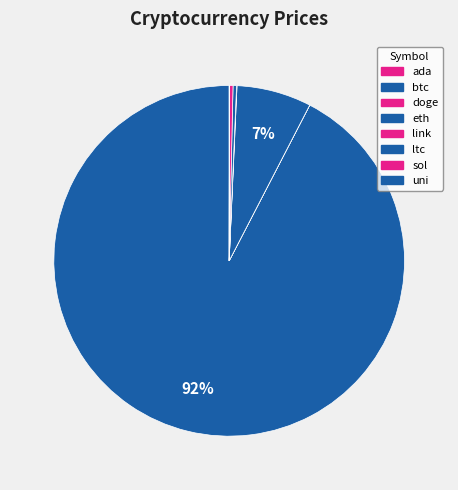

To the nearest percent, what is the difference between the largest and smallest slice percentages?

92%